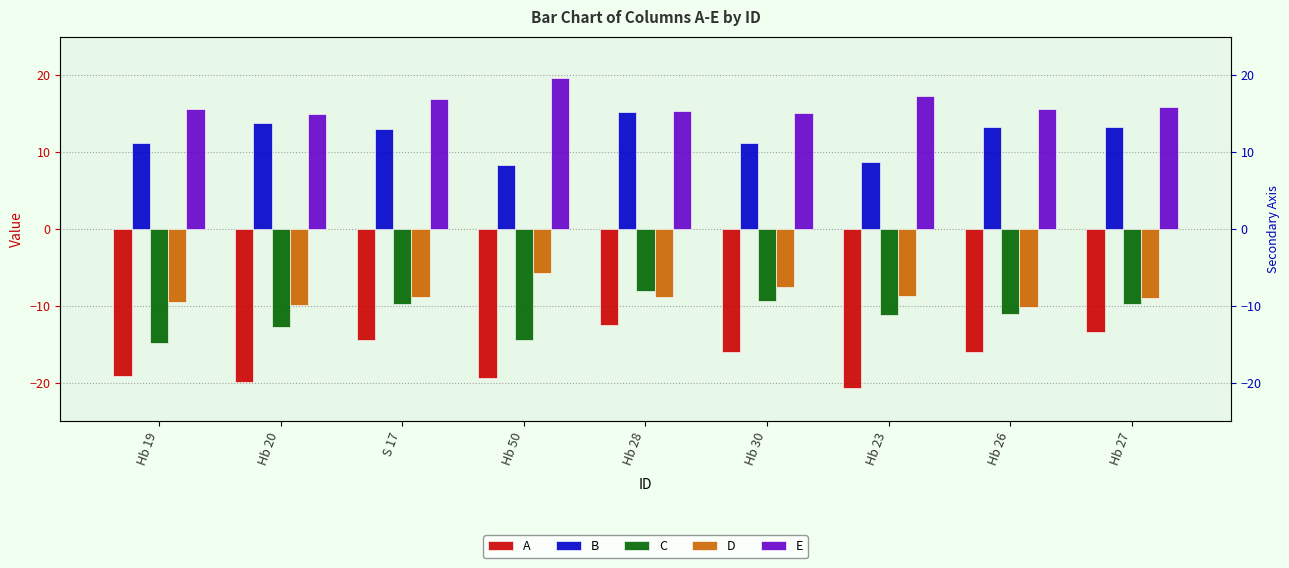

Is the value of E at Hb 50 greater than the value of A at Hb 30?

Yes